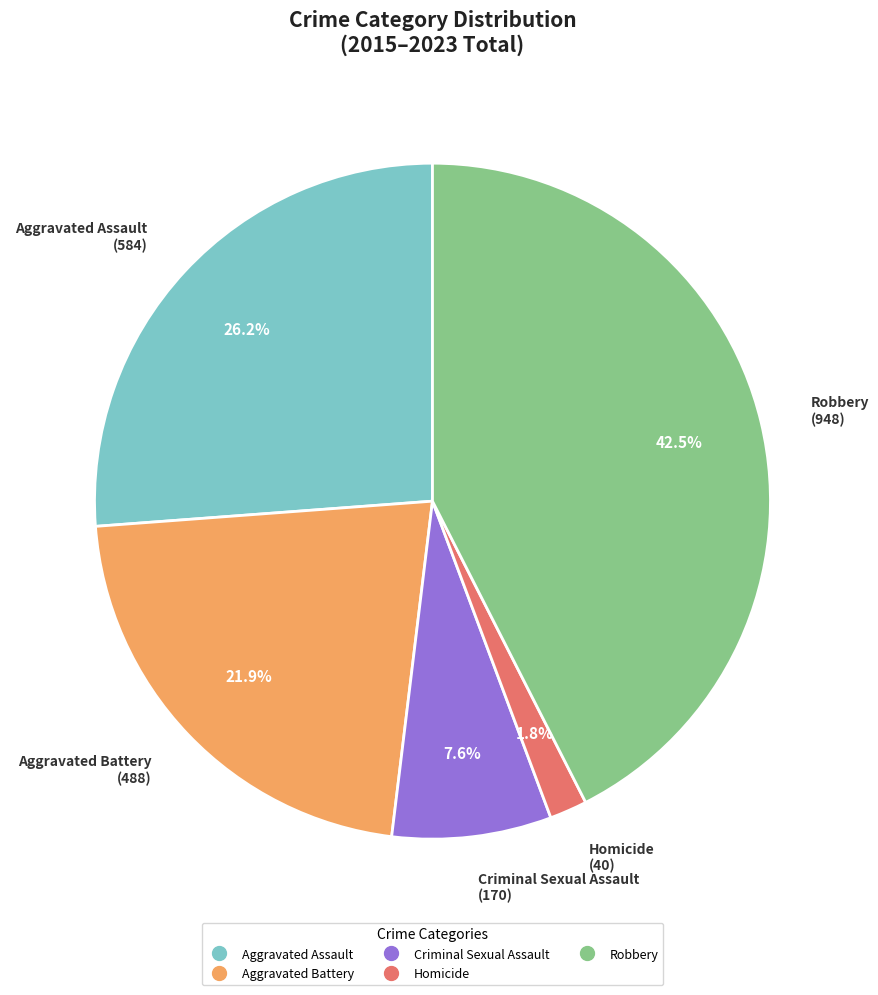

Count the number of slices in the pie.

5